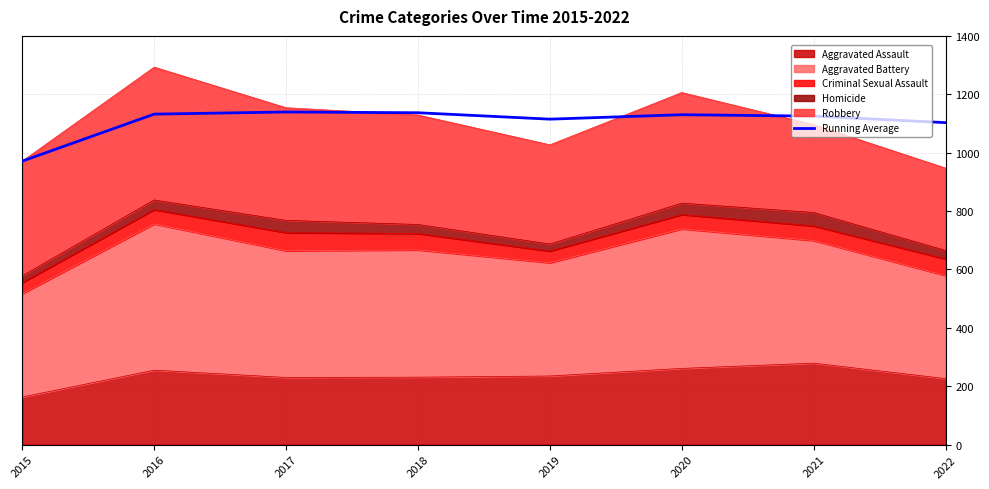

Does the chart display data point markers on the line(s)?

No